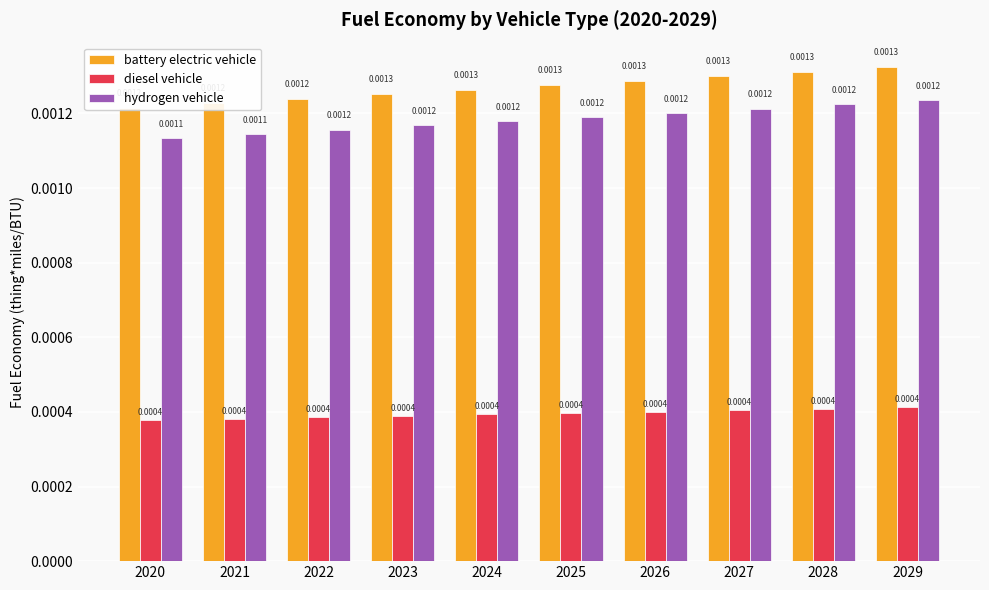

The diesel vehicle series shows 0.0 at 2025. True or false?

False